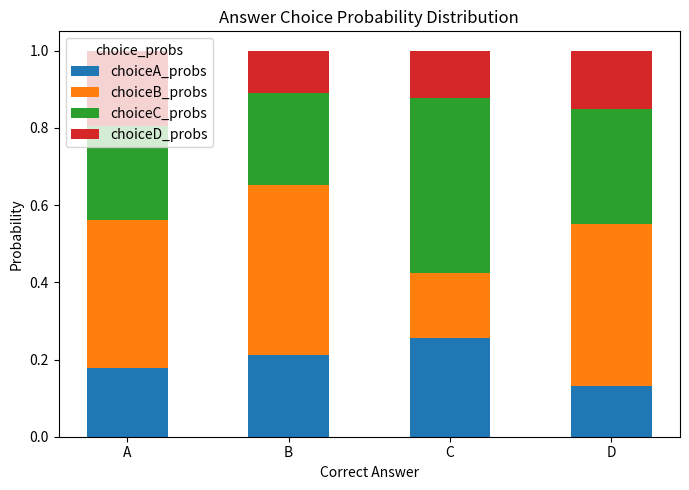

Rank the categories by choiceA_probs value from lowest to highest.

D, A, B, C